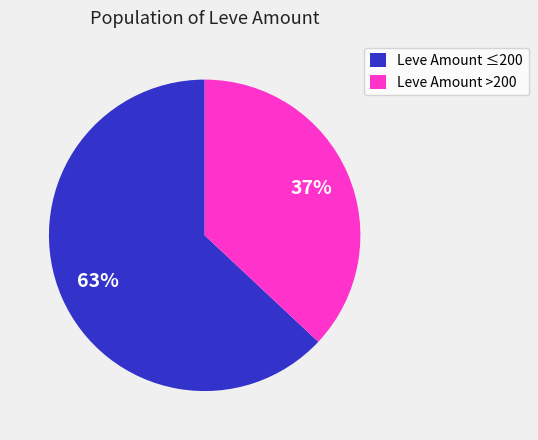

What percentage is the Leve Amount ≤200 slice, to the nearest percent?

63%